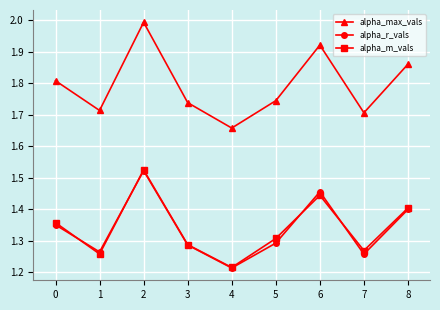

Which series has the widest spread of values?

alpha_max_vals